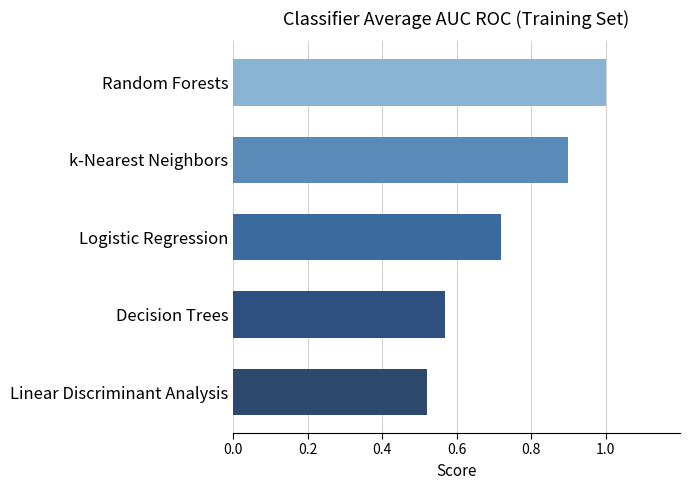

Rank the categories by value from lowest to highest.

Linear Discriminant Analysis, Decision Trees, Logistic Regression, k-Nearest Neighbors, Random Forests